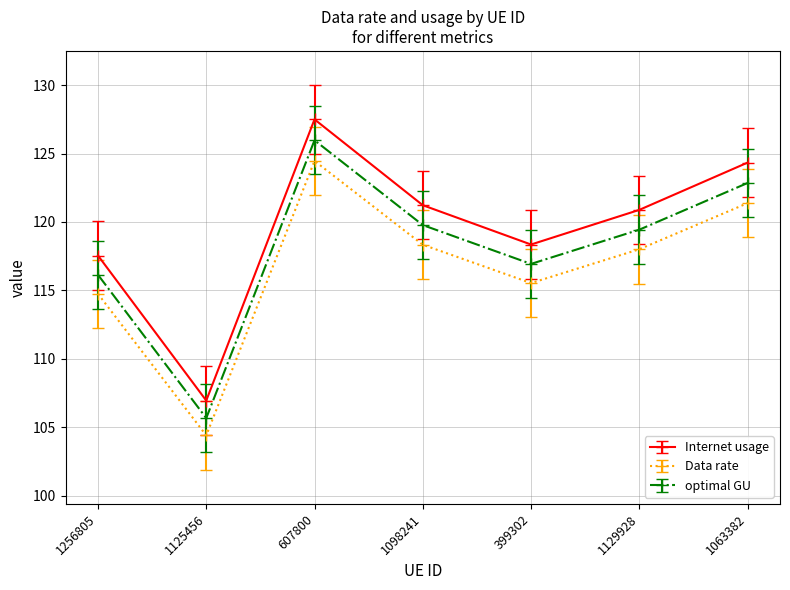

True or false: Data rate and Internet usage intersect in this chart.

False